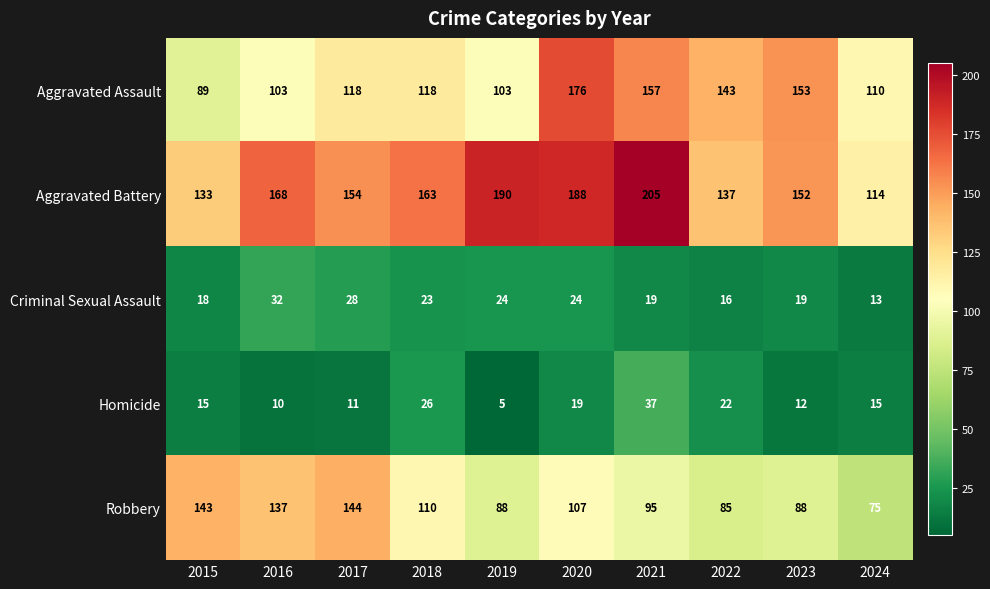

The value of Robbery at 2022 is 116. True or false?

False